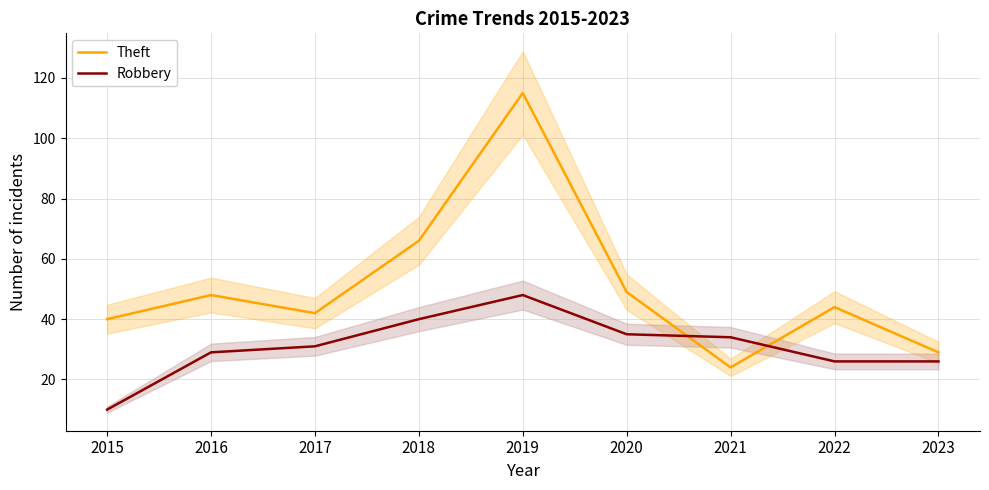

Reading left to right, transcribe all the data shown in this chart.

Theft: 40	48	42	66	115	49	24	44	29
Robbery: 10	29	31	40	48	35	34	26	26